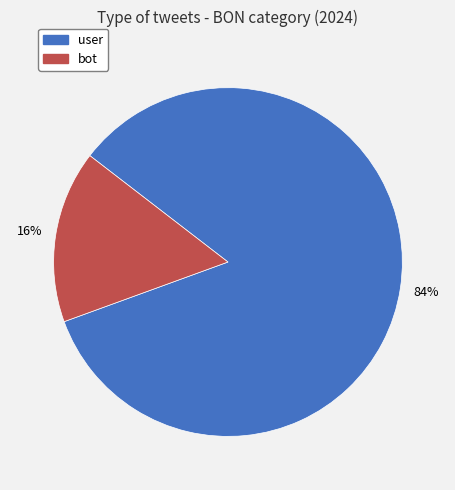

Between user and bot, which is larger?

user